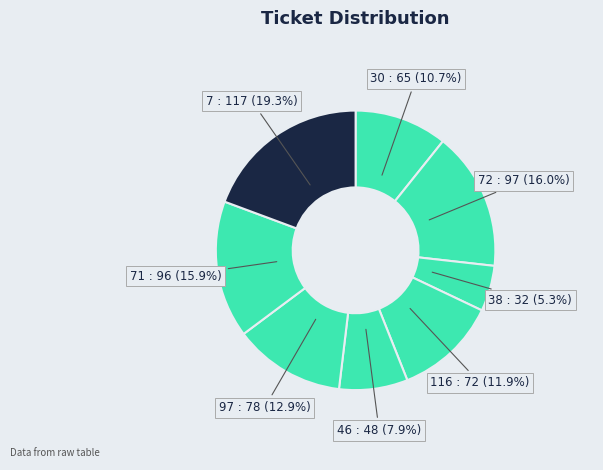

How many segments does this pie chart have?

8